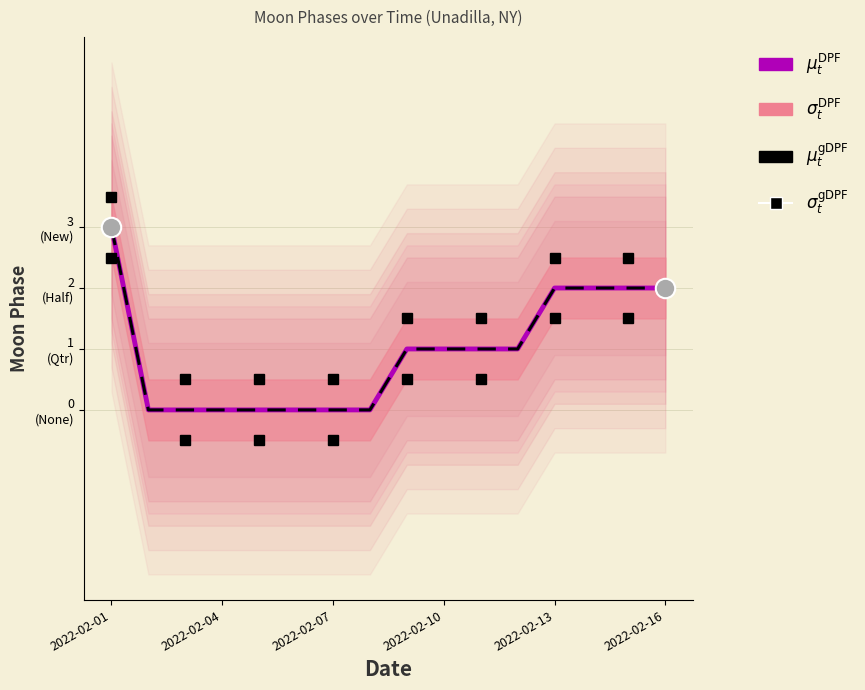

The value at 2022-02-15 is 2. True or false?

True